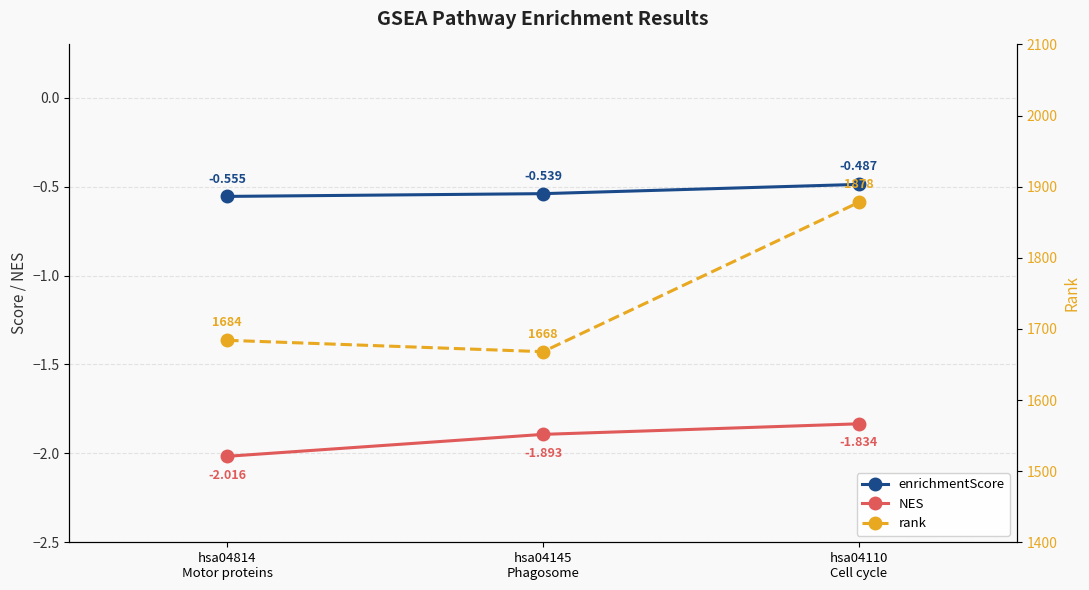

Which label corresponds to the largest value in the chart?

hsa04110
Cell cycle